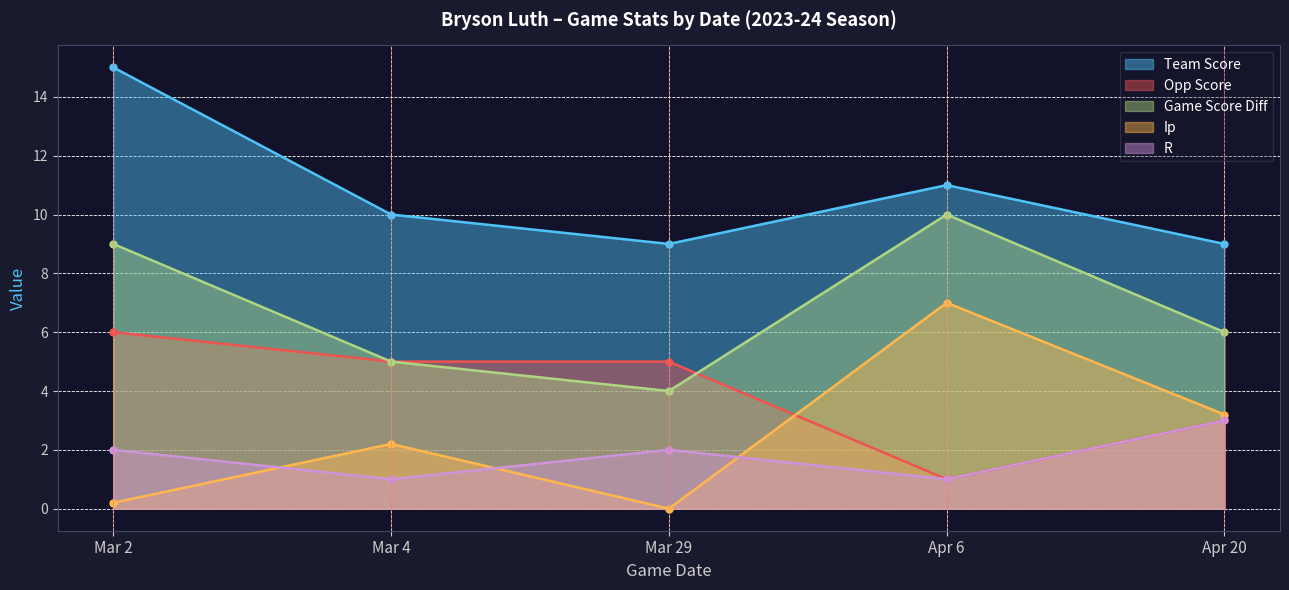

What is the sum of the team_score values at Apr 6 and Mar 4?

21.0